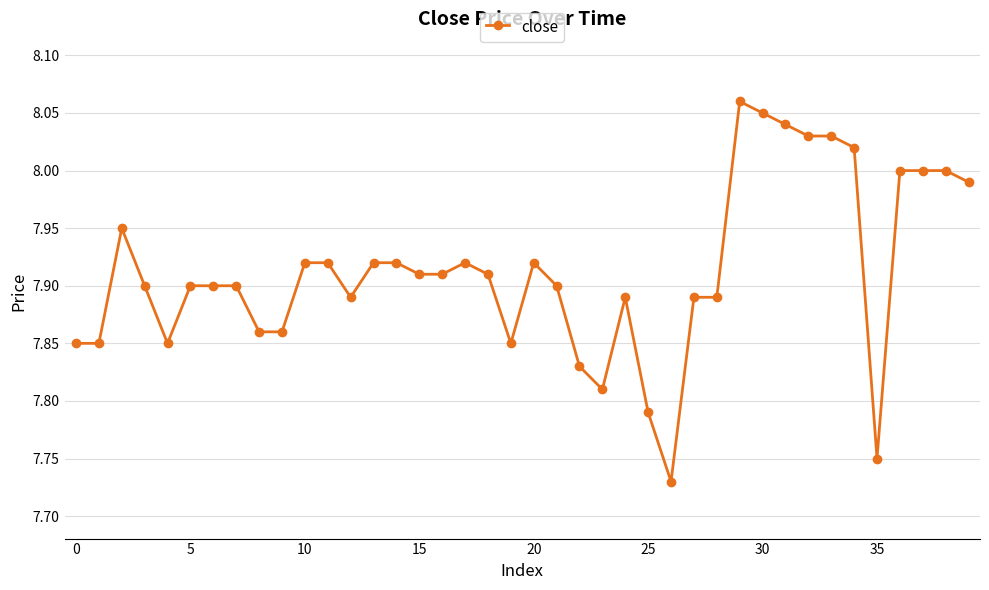

What is the difference between the second highest and minimum values?

0.3